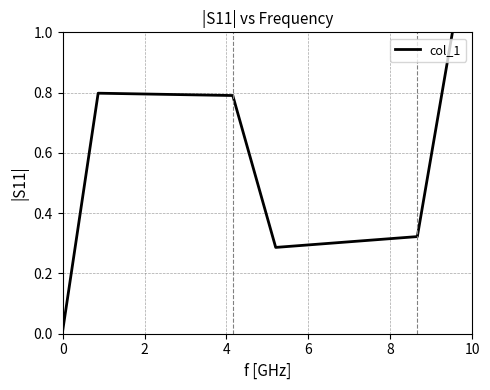

Is this an area chart (filled region under the line)?

No